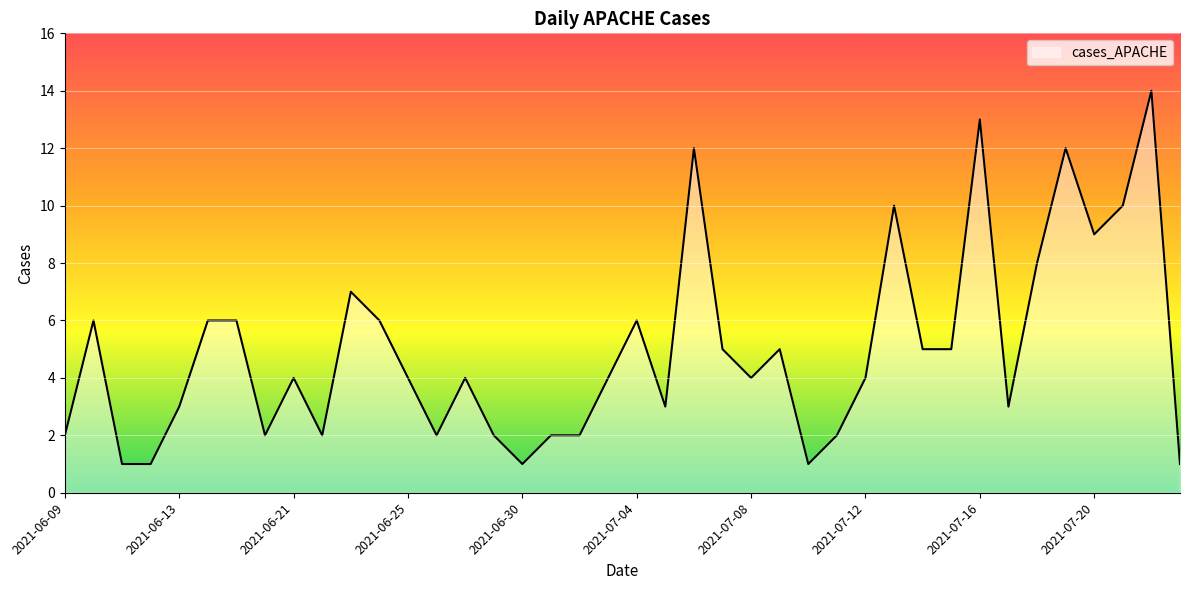

What is the greatest value displayed?

14